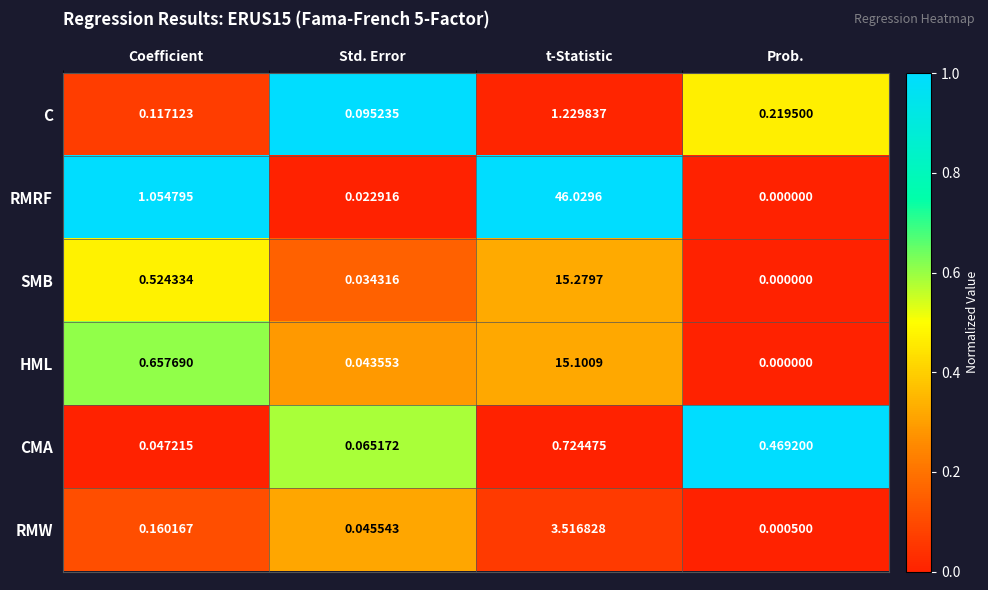

Rank the categories by SMB value from lowest to highest.

Prob., Std. Error, Coefficient, t-Statistic